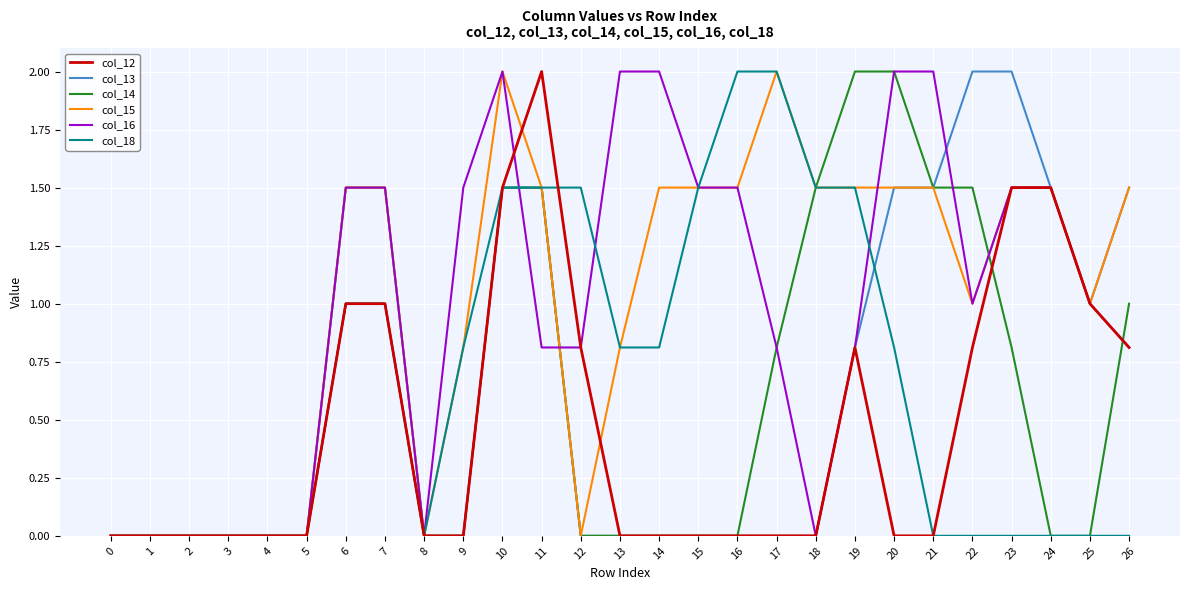

The col_18 series shows -0.9 at 2. True or false?

False